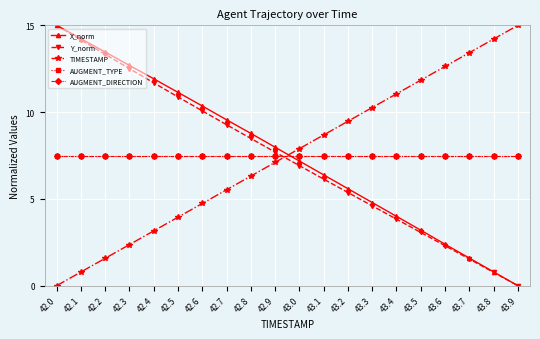

Read the AUGMENT_DIRECTION value at 43.9.

7.5